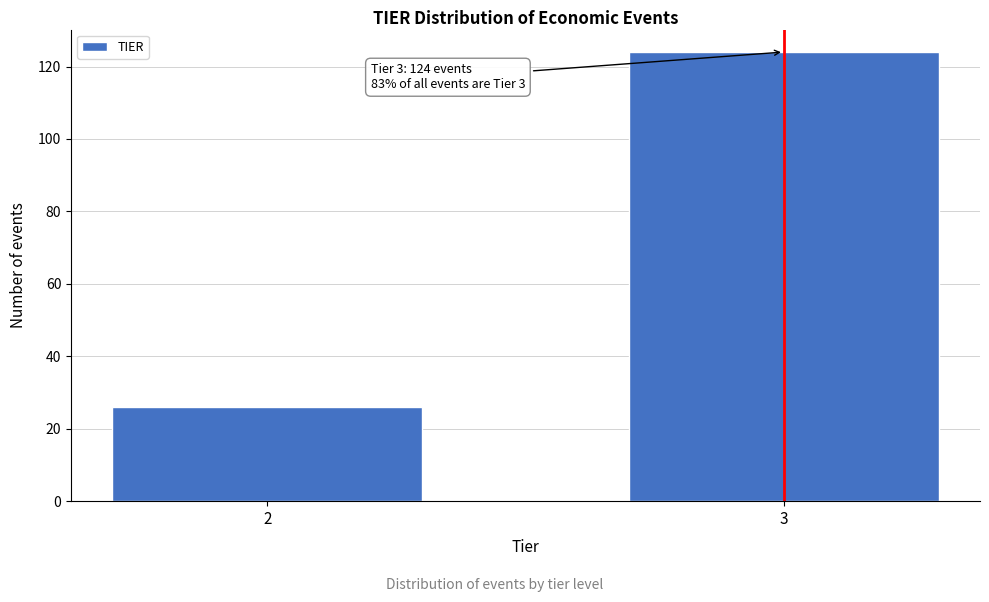

Reading right to left, what are all the values shown in this chart?

124	26